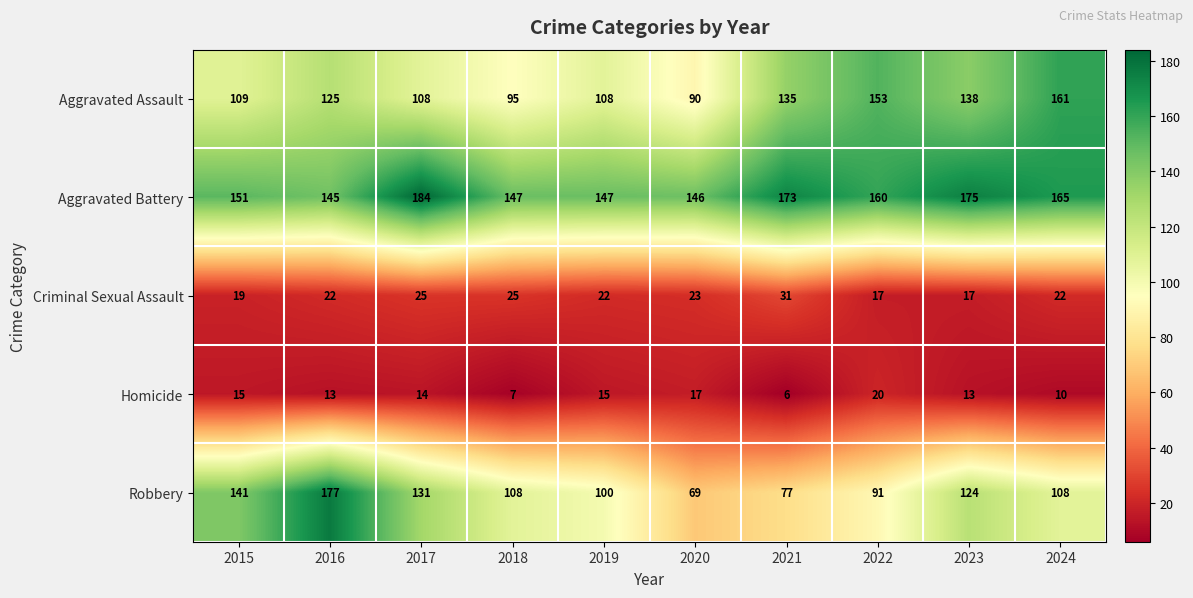

At which category does the chart reach its peak across all series?

2017